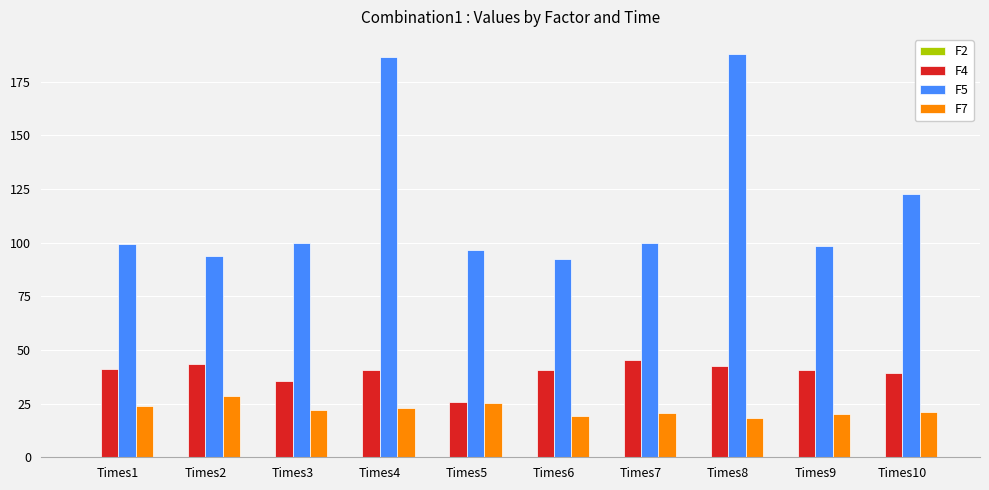

What is the sum of the F5 values at Times4 and Times10?

309.3